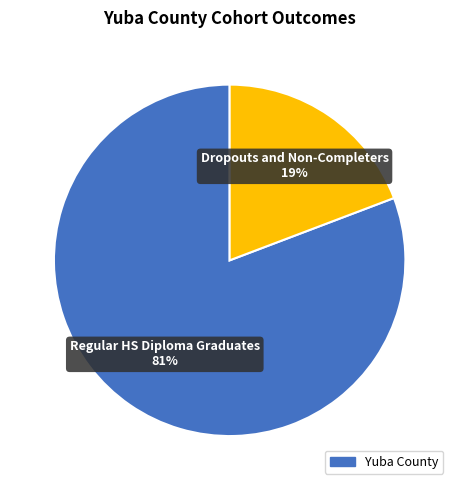

How many segments does this pie chart have?

2